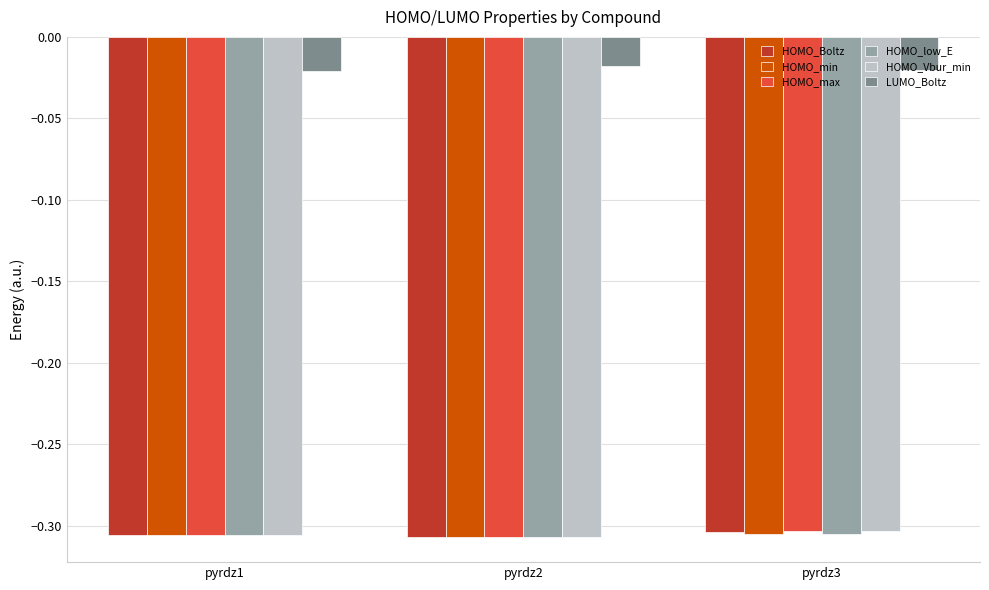

What is the sum of all HOMO_max values?

-0.9